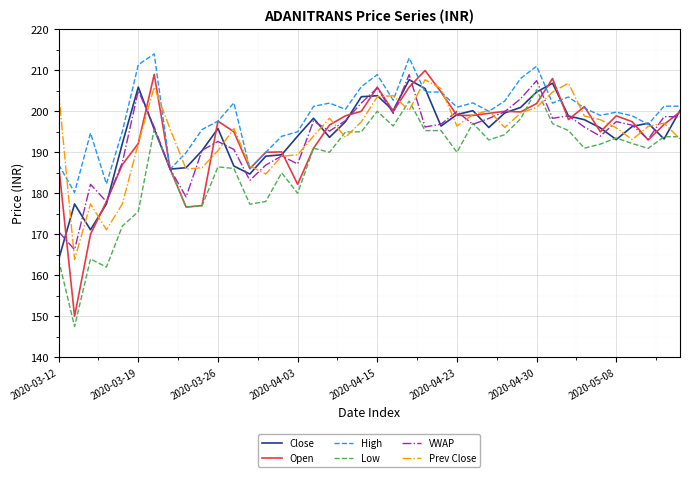

What is the highest value of the High series?

214.0